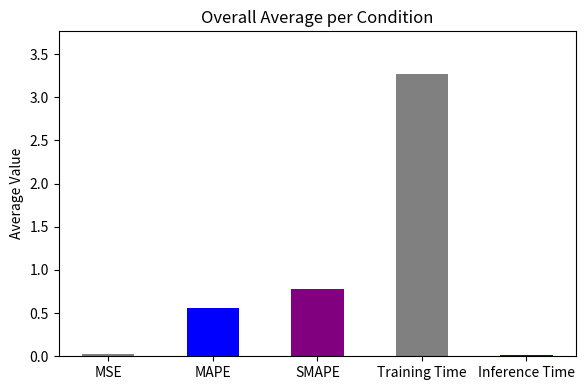

What value does the data have at SMAPE?

0.8